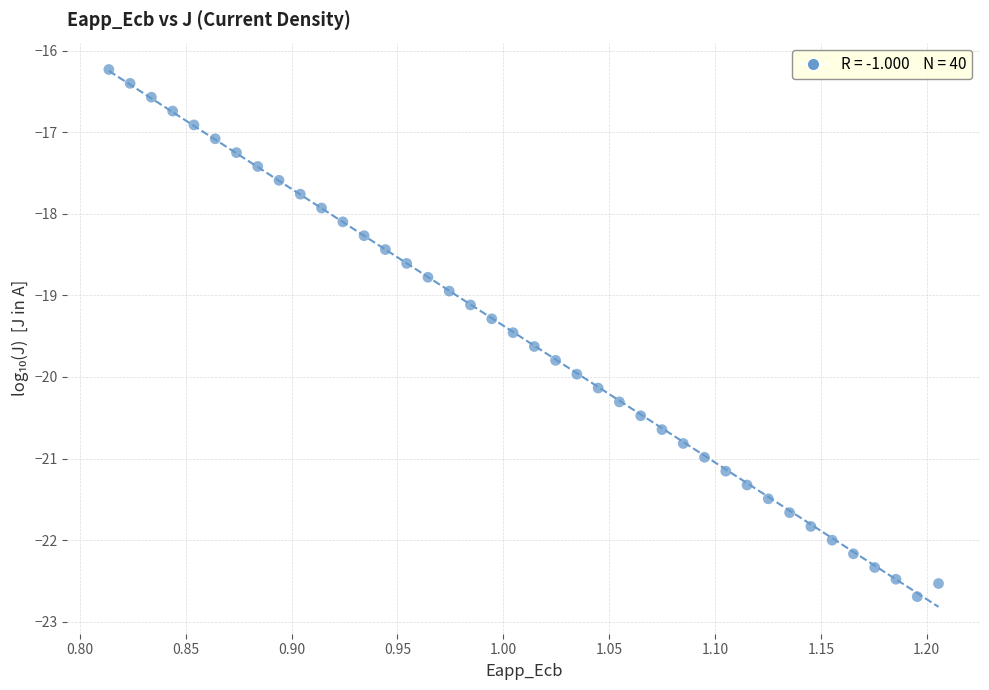

What is the range of X values (max minus min)?

0.4